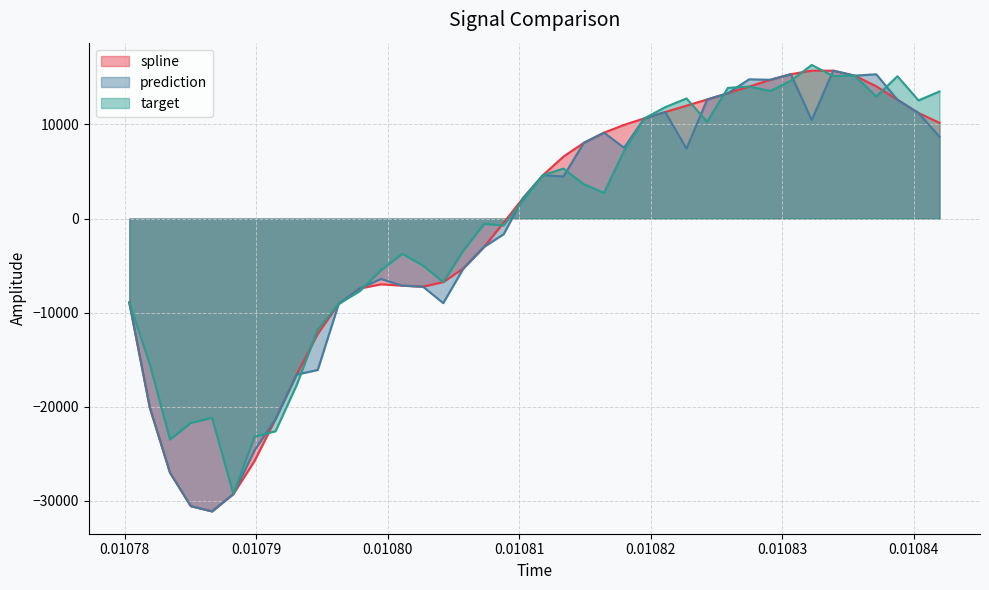

How many interior local peaks does the spline series have?

2